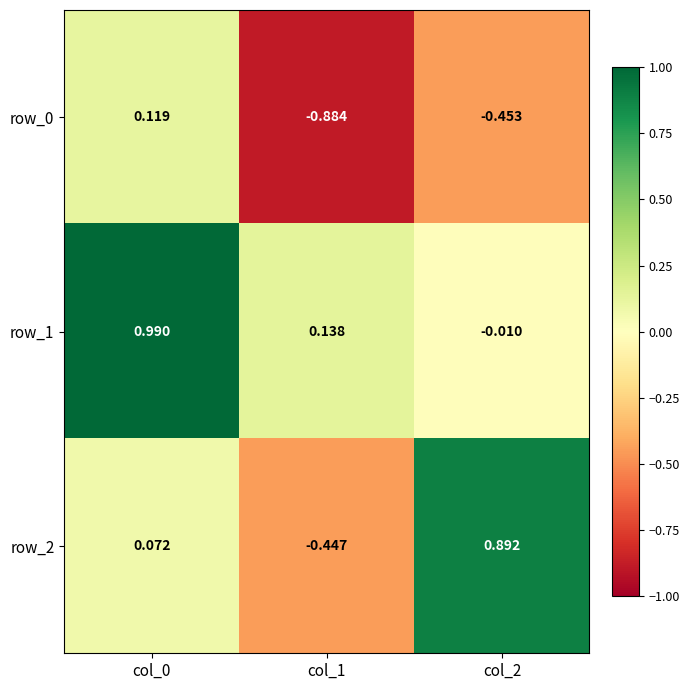

Is the value of row_2 at col_0 greater than the value of row_0 at col_0?

No